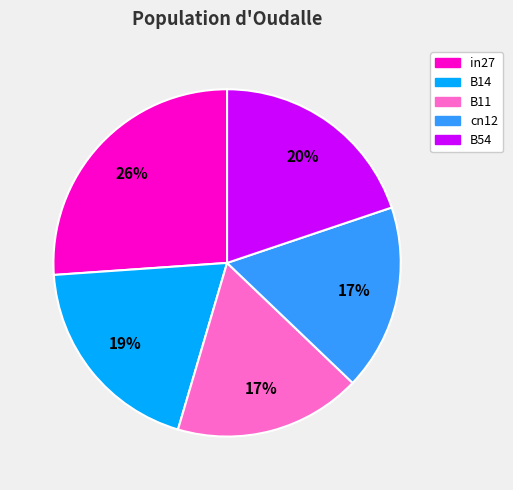

Does any single category account for the majority?

No